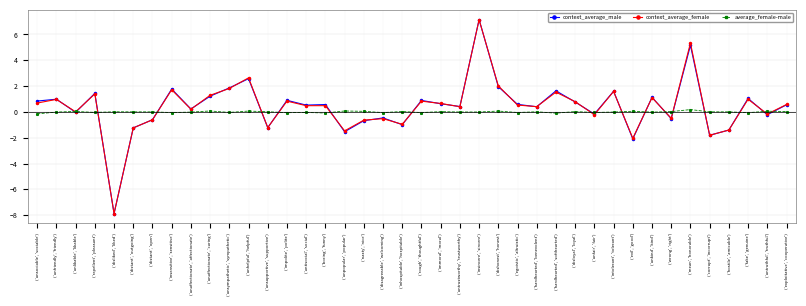

Between ('inhospitable', 'hospitable') and ('rough', 'thoughtful'), which series saw the biggest shift?

context_average_male